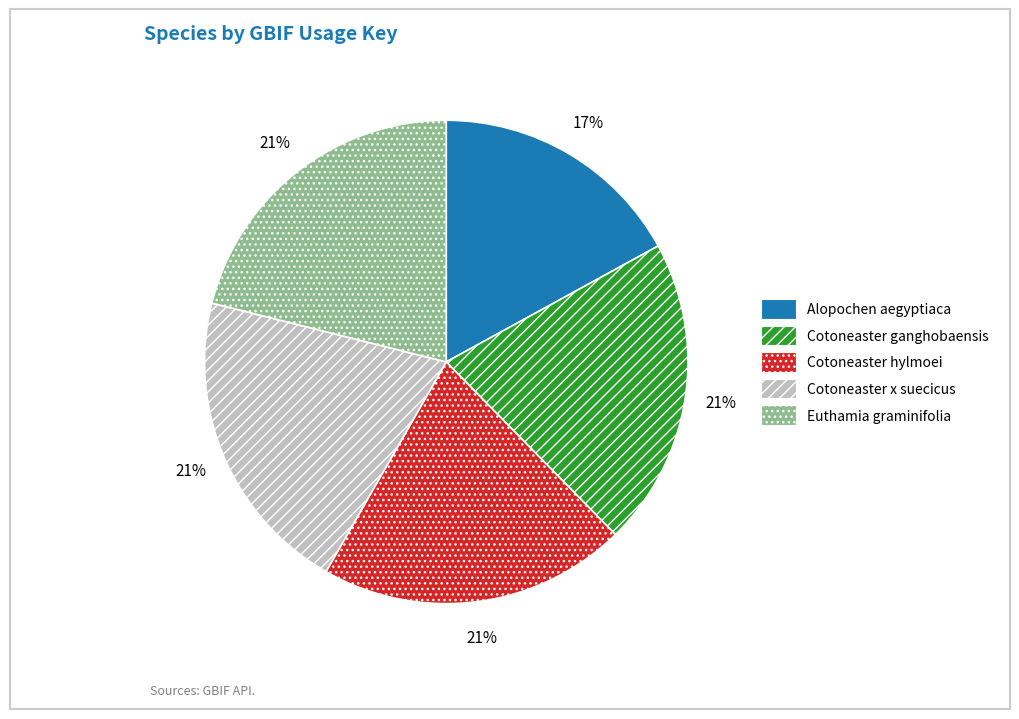

Approximately how many times larger is the value at Euthamia graminifolia compared to Cotoneaster x suecicus?

1.0